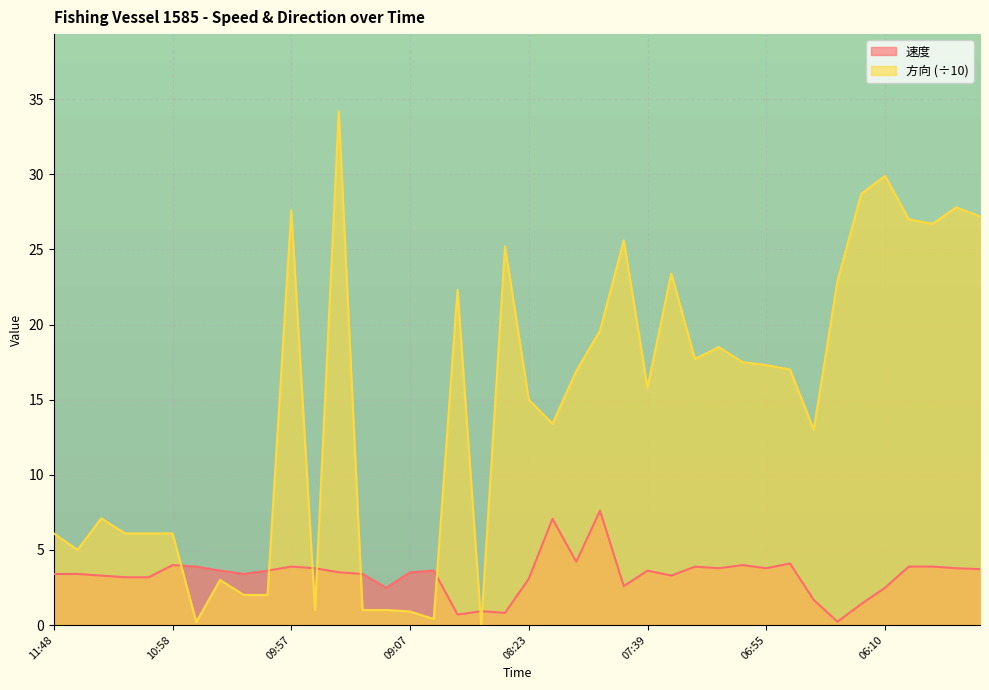

True or false: 速度 has a value of 3.4 at 10:17.

True